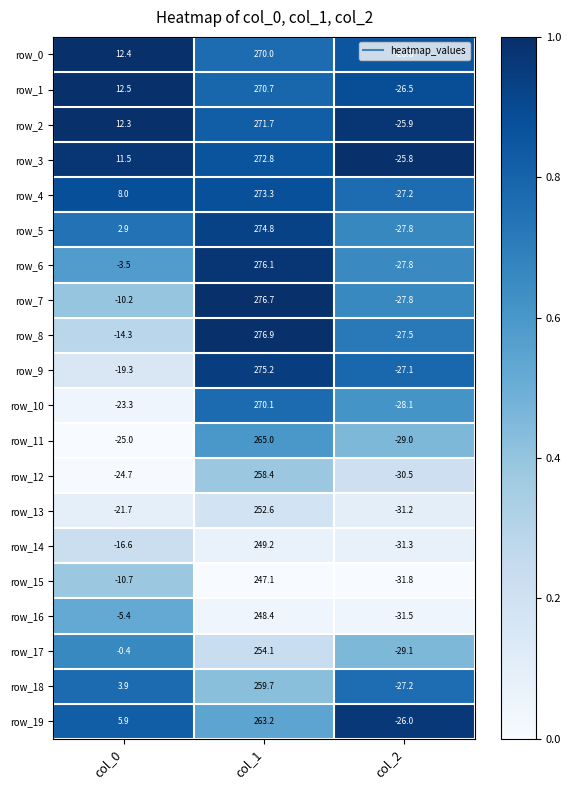

Between col_0 and col_1, which series saw the biggest shift?

row_9